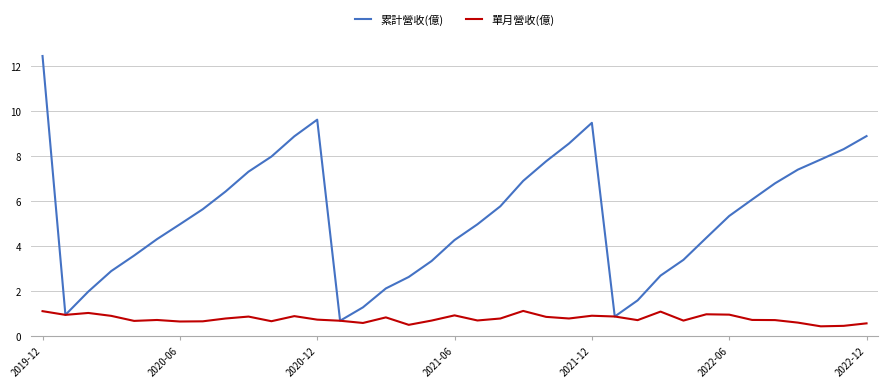

List the series in order of their peak value, lowest first.

單月營收(億), 累計營收(億)